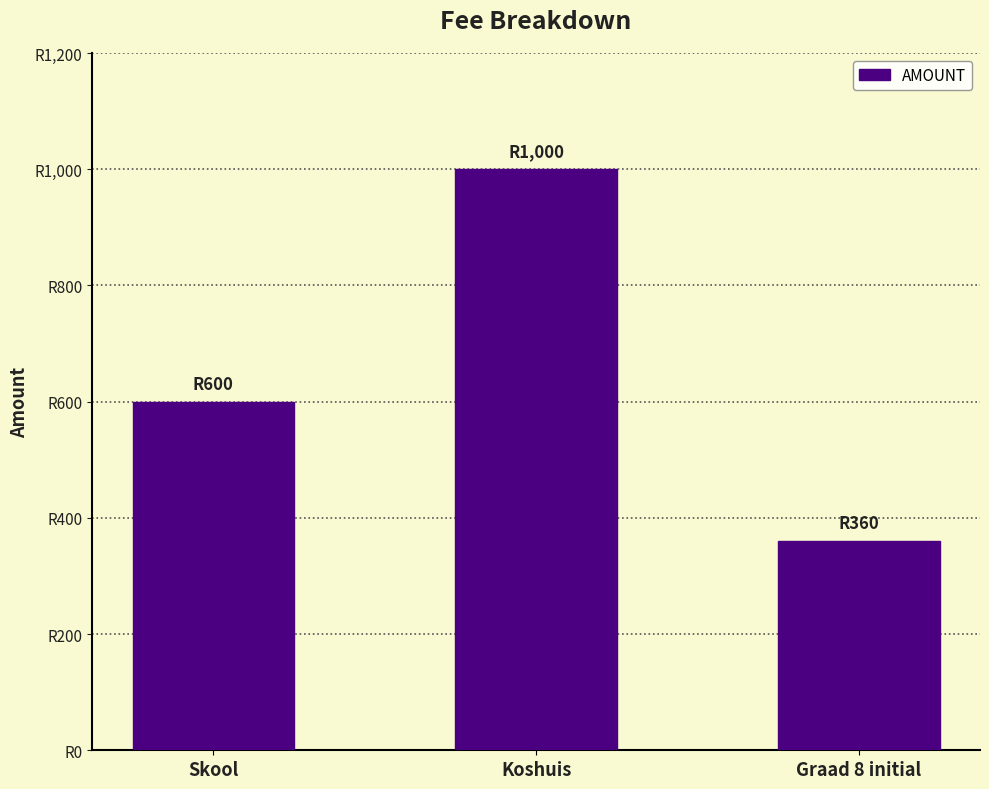

List the labels in order of value, largest first.

Koshuis, Skool, Graad 8 initial